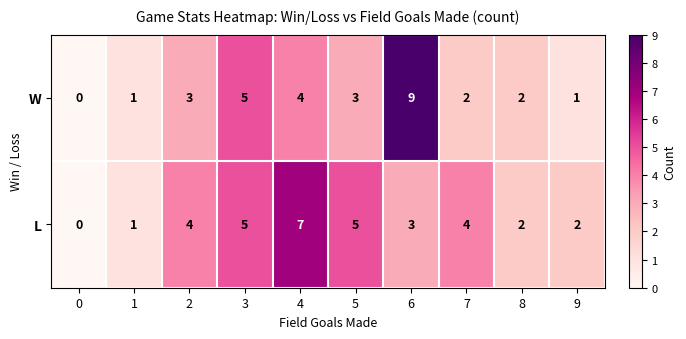

What value does the W series have at 3?

5